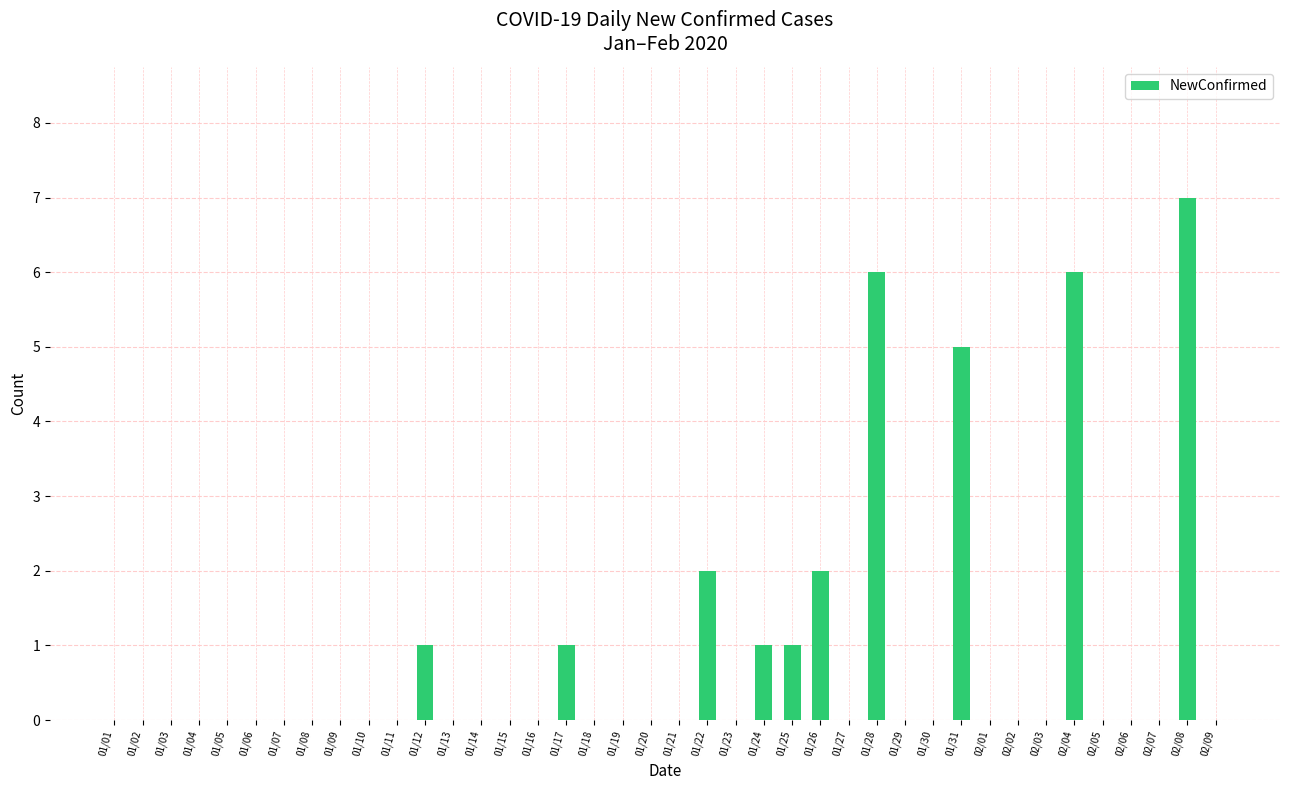

What is the sum of all values?

32